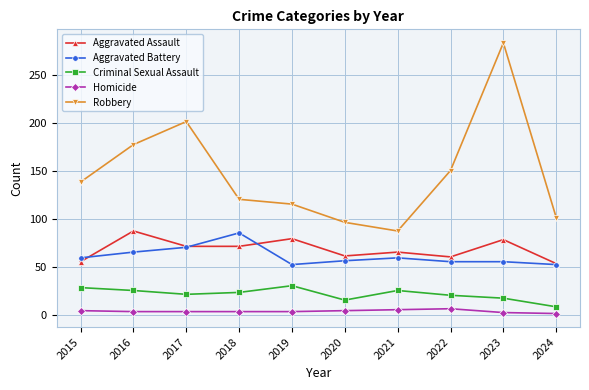

What is the average value of the Aggravated Assault series?

69